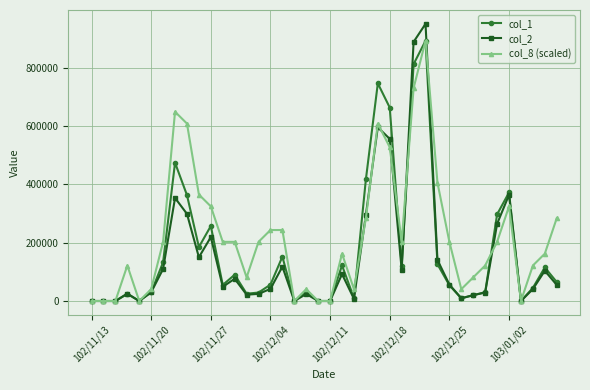

True or false: col_2 has more than 0 interior local peaks.

True